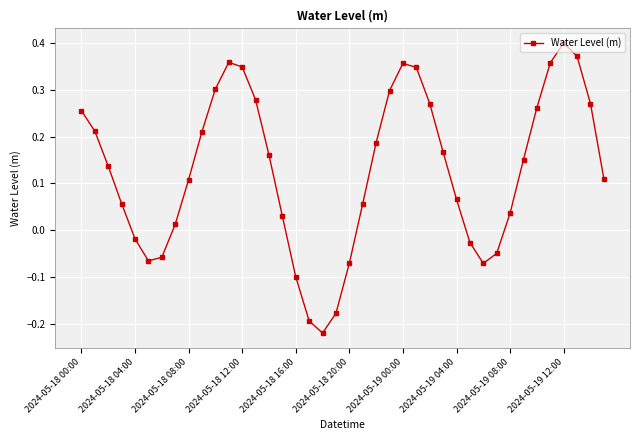

What is the difference between the maximum and minimum values?

0.6